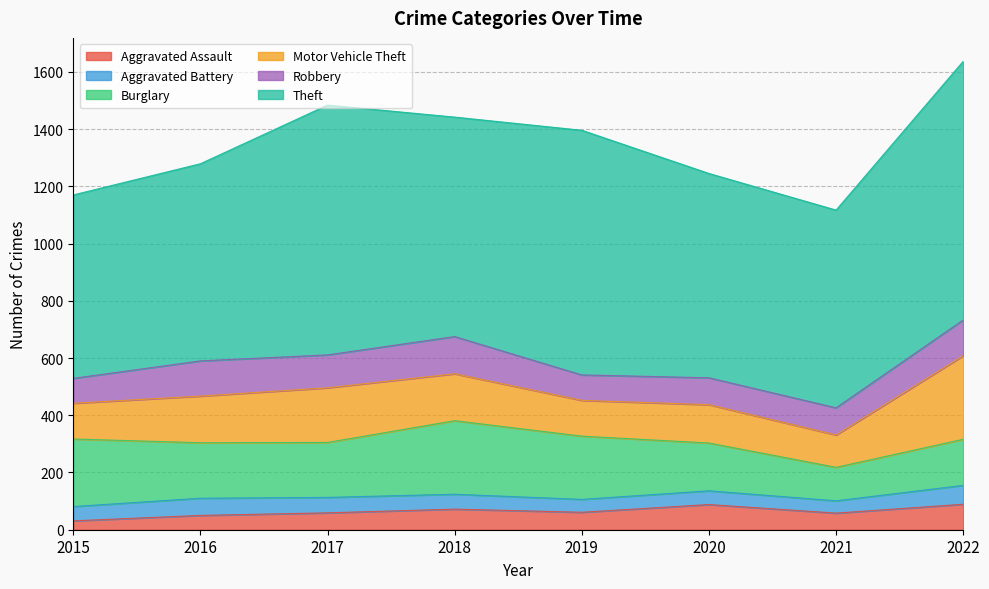

Between 2017 and 2020, which series saw the biggest shift?

Theft